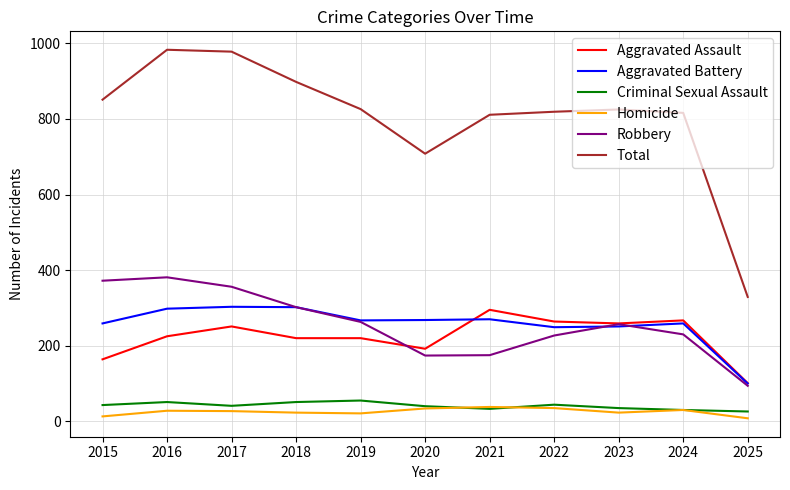

True or false: Criminal Sexual Assault and Total cross at least once.

False